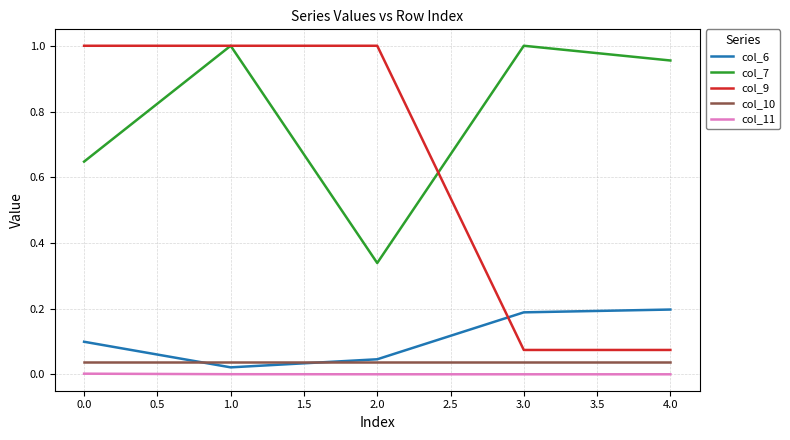

What is the sum of all col_9 values?

3.1